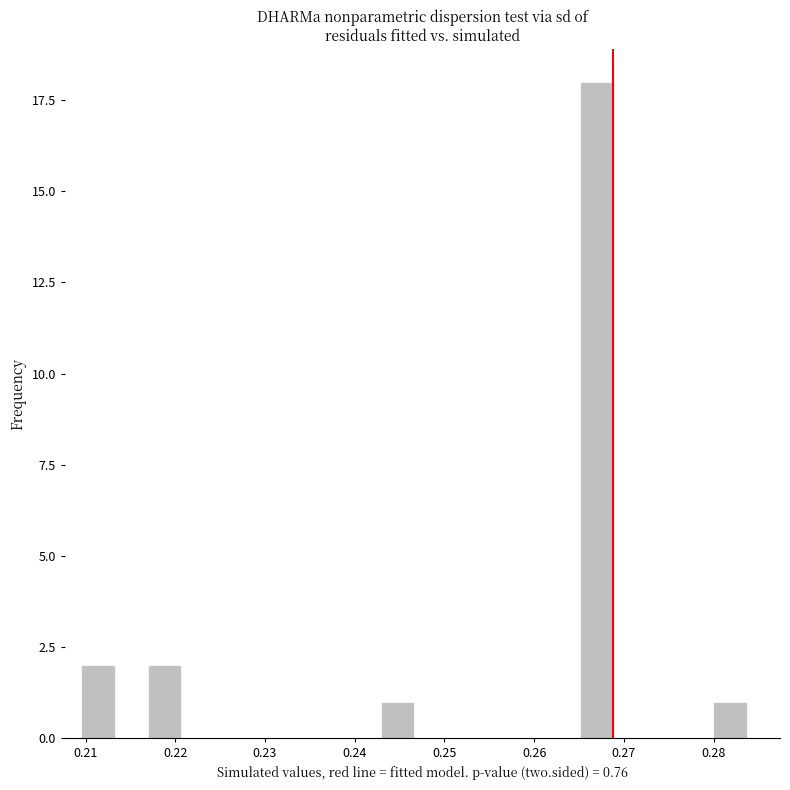

Read against the x-axis, roughly where is the centre of the tallest bar?

0.267